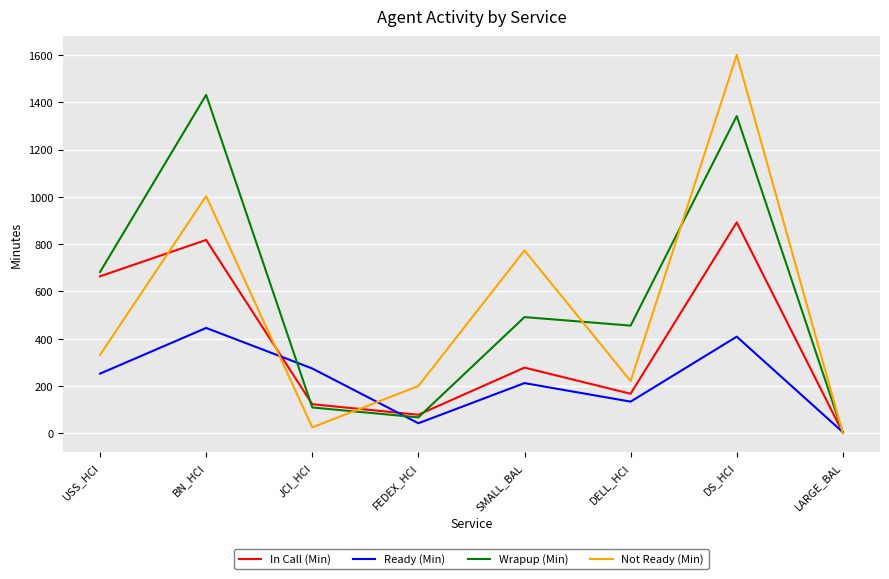

How many lines are shown in the chart?

4